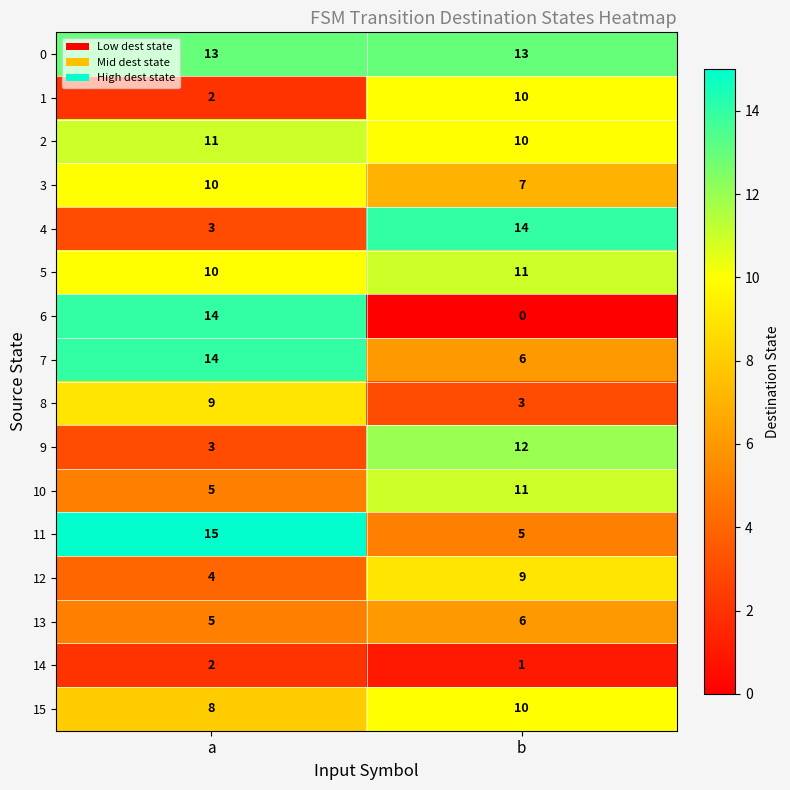

Is the value of 2 at b greater than the value of 12 at a?

Yes